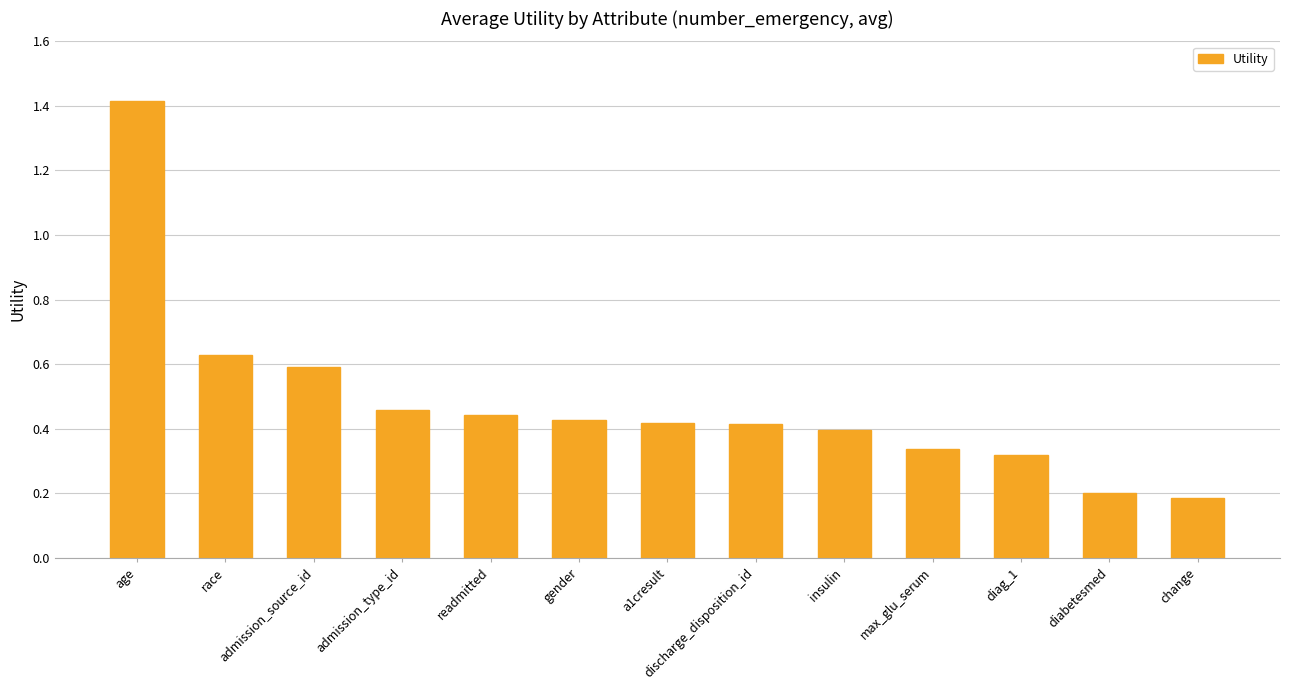

What is the label of the 2nd bar from the right?

diabetesmed